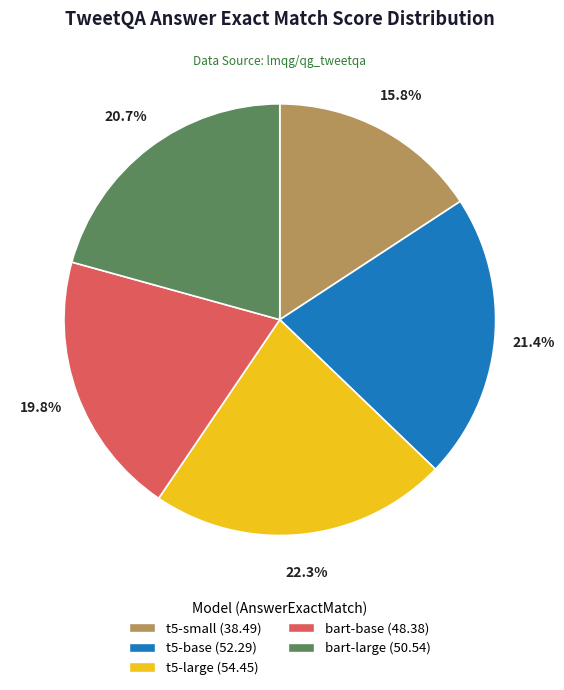

Does any single category account for the majority?

No